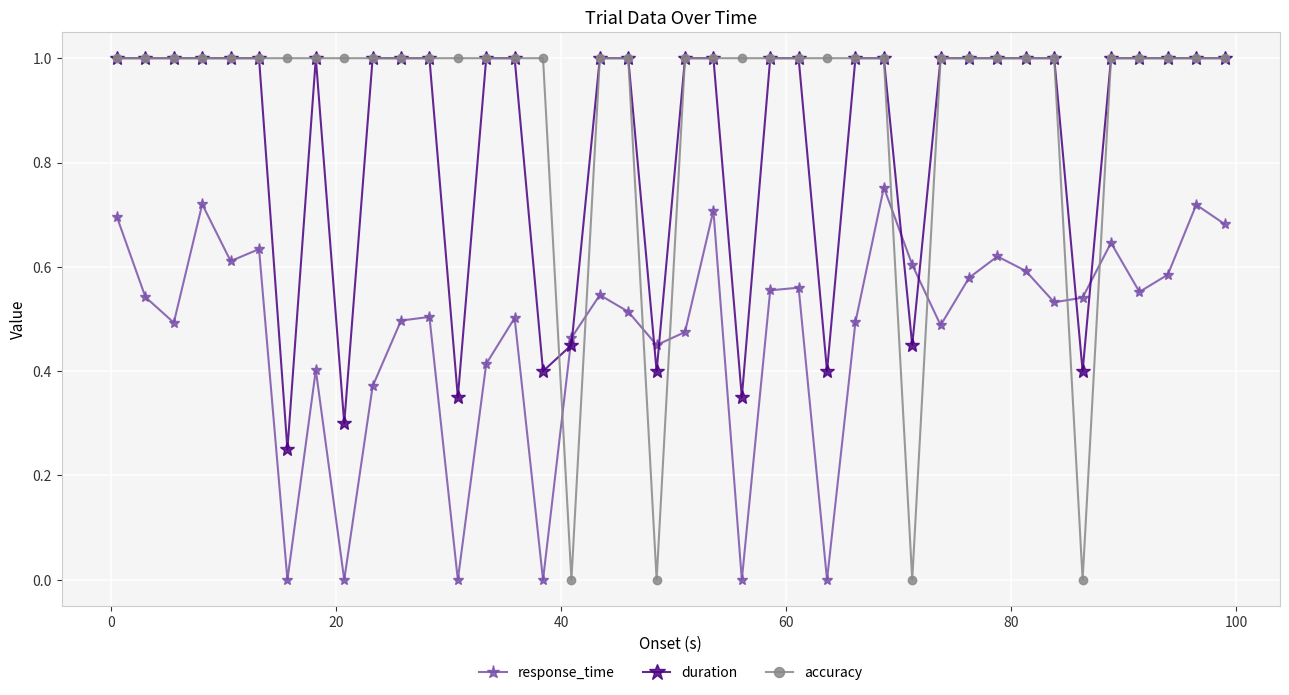

What is the value of the accuracy point at the 13th from the left?

1.0